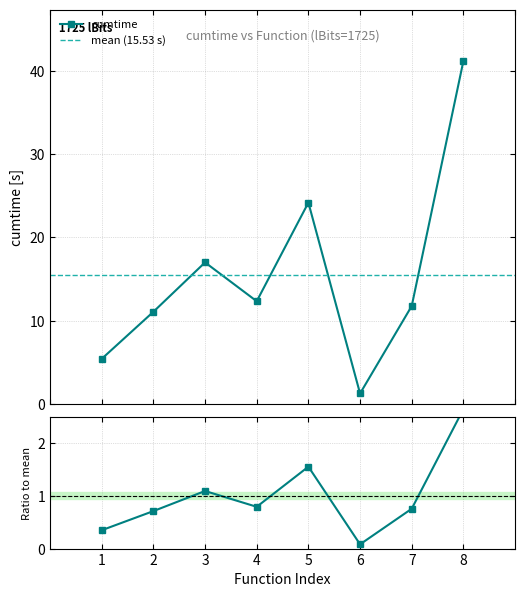

Reading left to right, list all the values displayed in this chart.

5.4	11.1	17.0	12.3	24.2	1.3	11.8	41.2